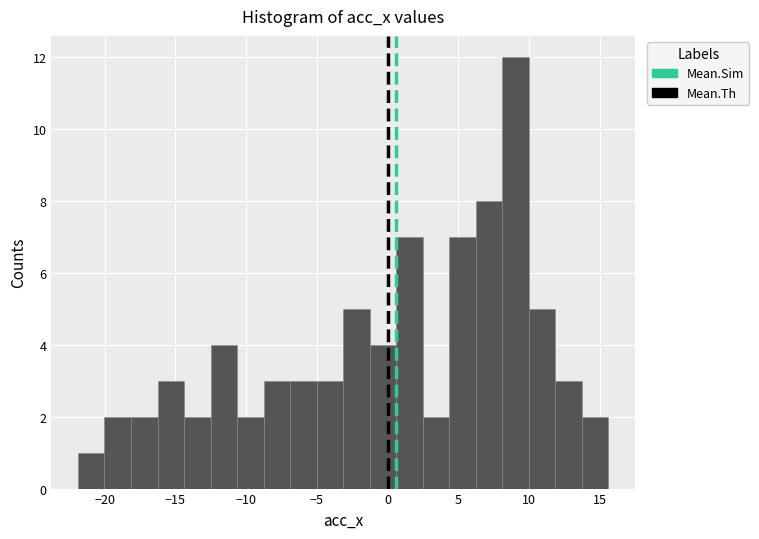

Around what value on the x-axis is the tallest bar? Give the approximate position of its centre, as read against the axis.

9.0